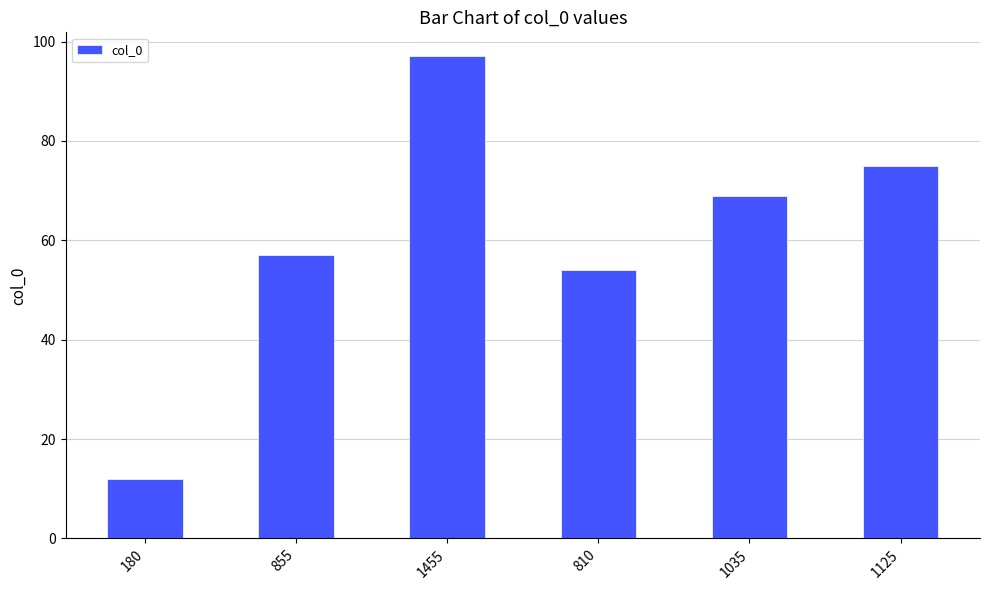

Read the value at 1035, to the nearest 10.

70